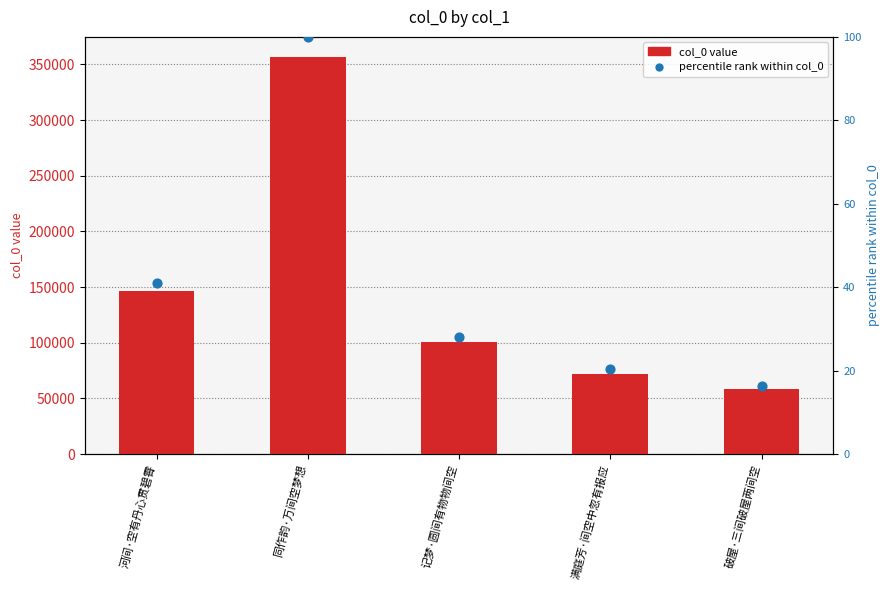

Which series has the largest Y range (max minus min)?

col_0